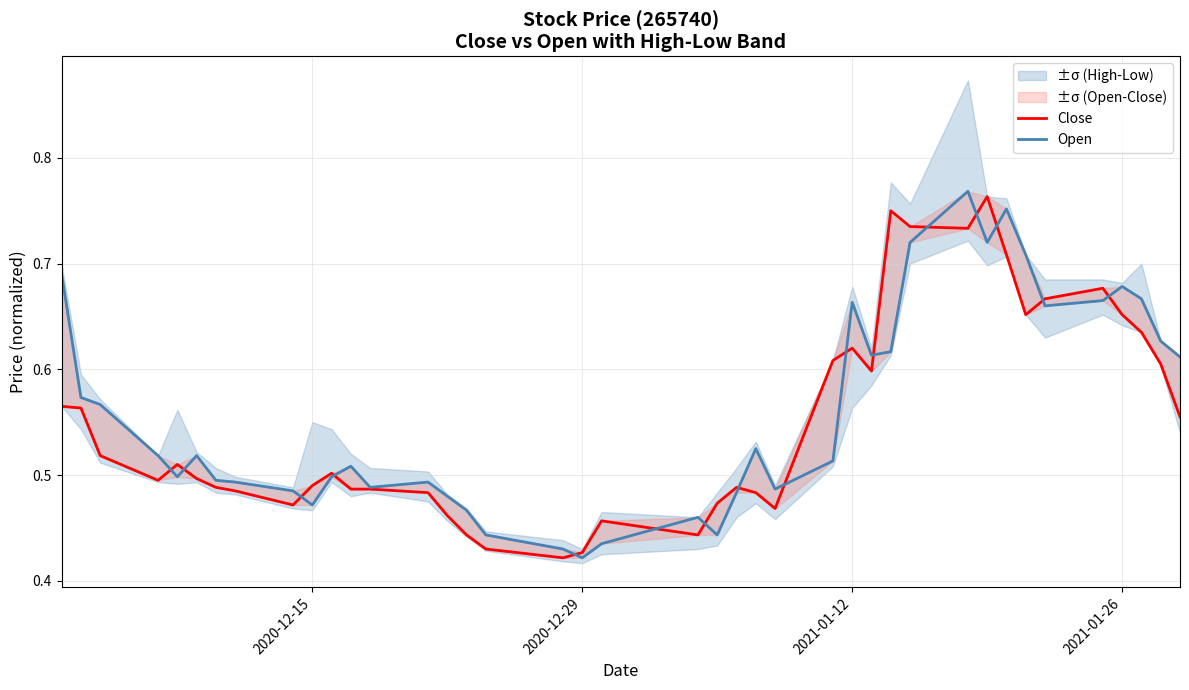

What position from the right is 2020-12-15?

31